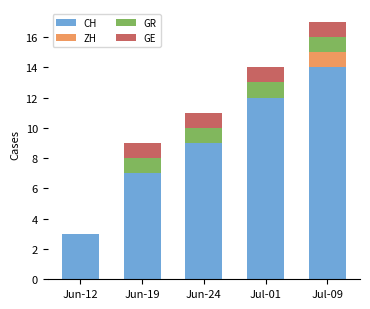

True or false: CH has a value of 12 at Jul-01.

True